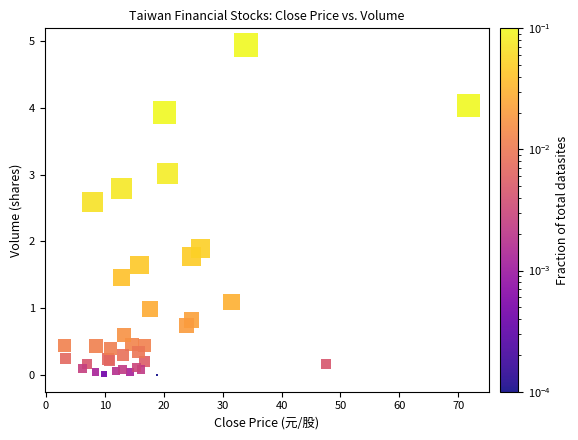

What Y value in the scatter plot is closest to 2?

1.9